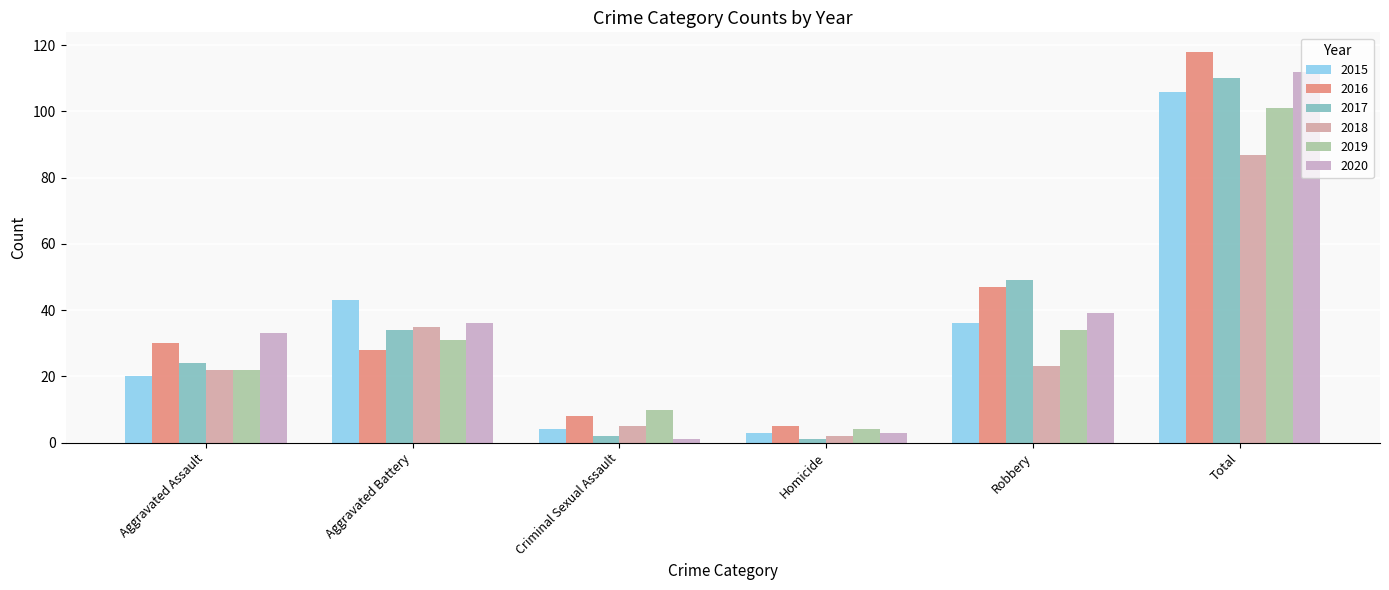

The 2019 series shows 7 at Aggravated Battery. True or false?

False